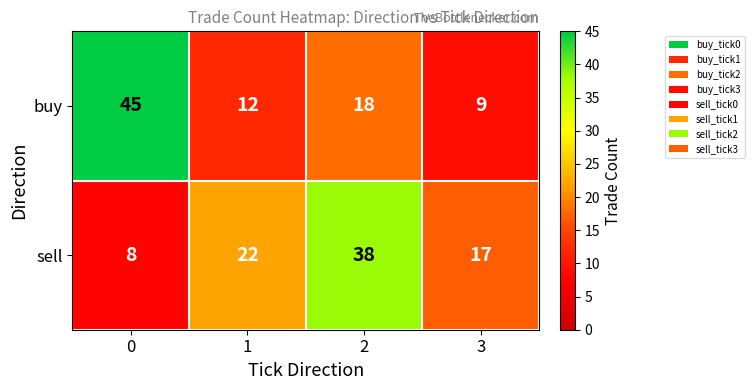

What is the sum of all buy values?

84